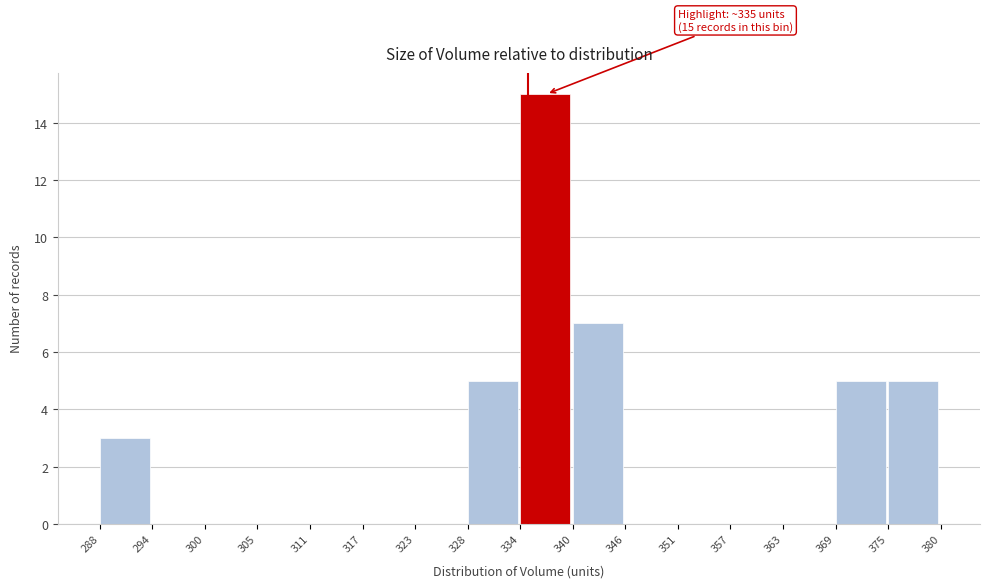

Which range on the x-axis has the tallest bar?

334 to 340